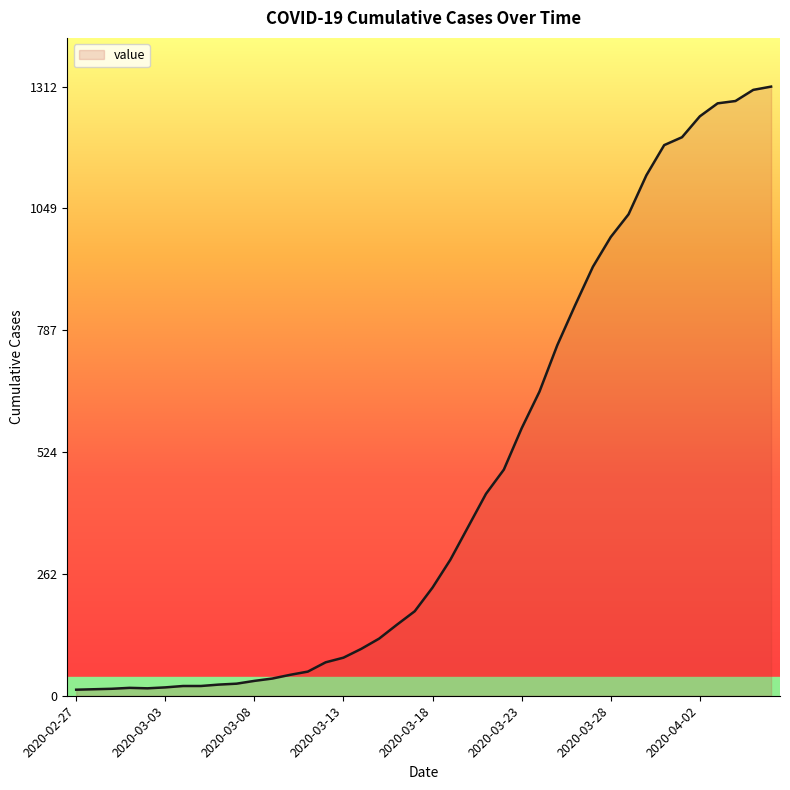

What is the maximum value shown in the chart?

1312